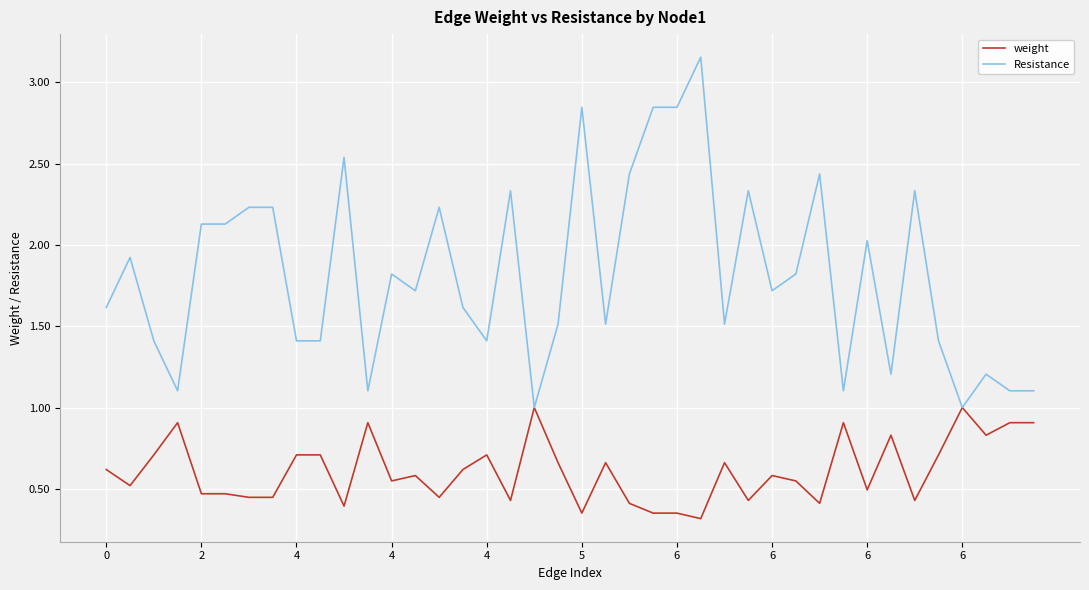

What is the maximum value for weight?

1.0